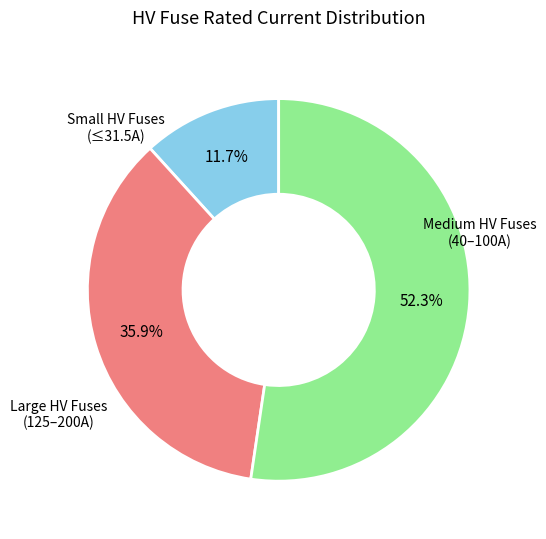

Is there any slice that represents more than half of the pie?

Yes